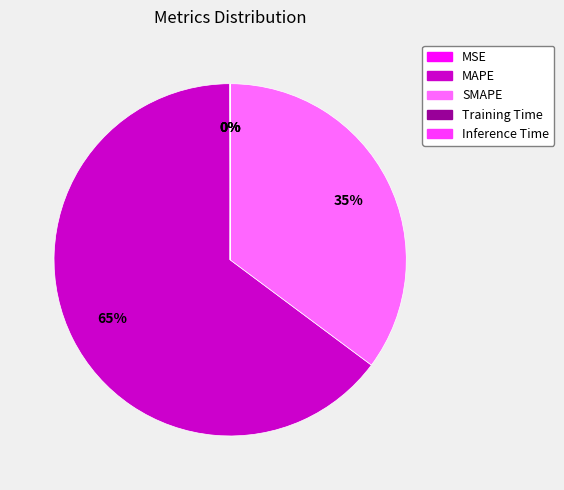

True or false: MAPE accounts for 65% of the total.

True